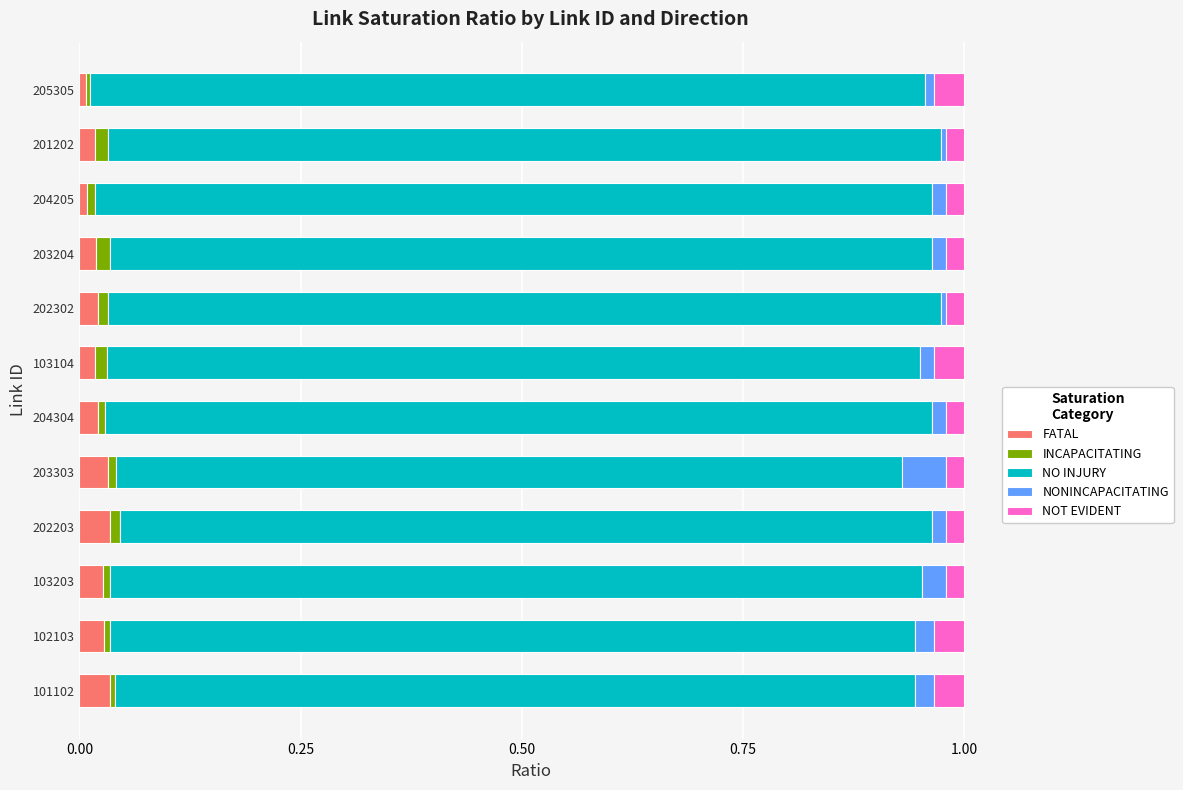

Count the number of categories in the chart.

12